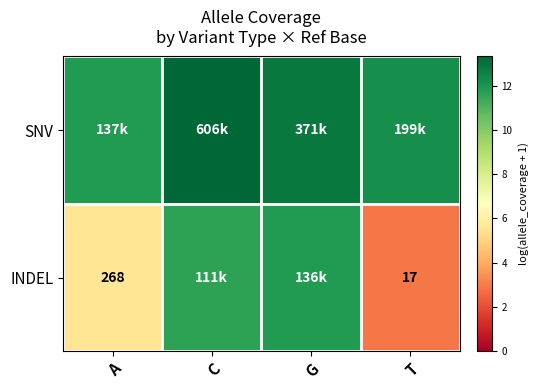

Between T and A, which is larger?

T